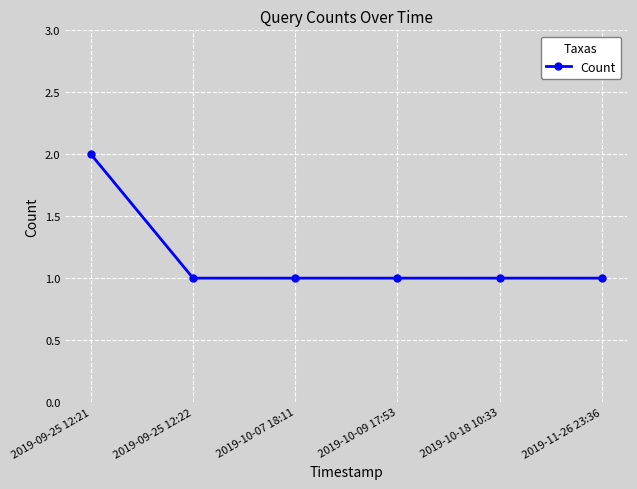

True or false: there are more than 2 points higher than both neighbors.

False